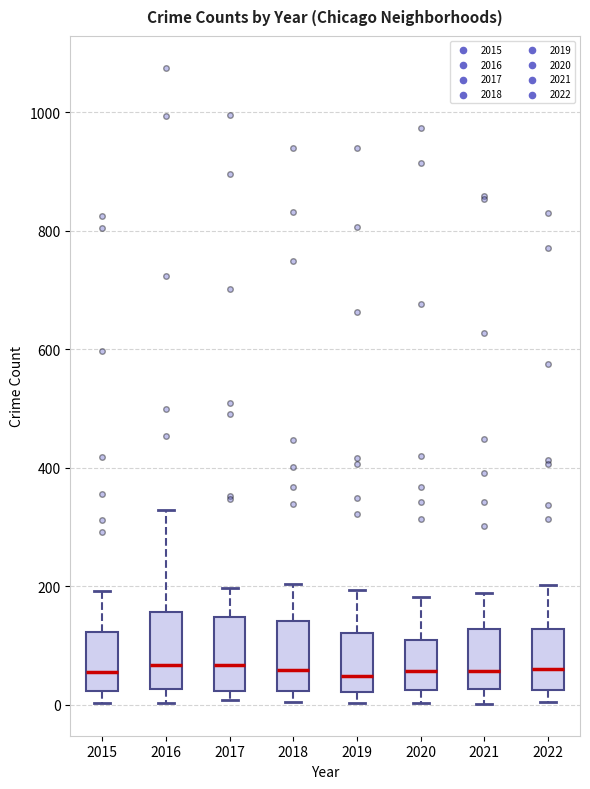

Reading left to right, transcribe this box plot: for each box, give where its median line is, the range the box spans, and where its two whiskers end, as read against the y-axis. The values are not printed on the chart, so give them approximately, as read against the axis.

2015: median 60, box 20 to 120, whiskers 0 to 200
2016: median 60, box 20 to 160, whiskers 0 to 320
2017: median 60, box 20 to 140, whiskers 0 to 200
2018: median 60, box 20 to 140, whiskers 0 to 200
2019: median 40, box 20 to 120, whiskers 0 to 200
2020: median 60, box 20 to 100, whiskers 0 to 180
2021: median 60, box 20 to 120, whiskers 0 to 180
2022: median 60, box 20 to 120, whiskers 0 to 200